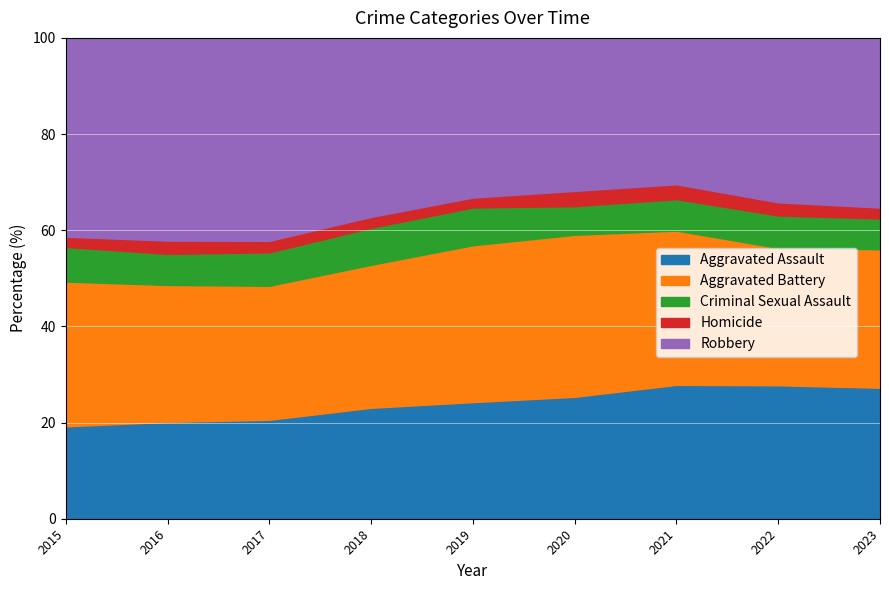

True or false: Robbery and Criminal Sexual Assault intersect in this chart.

False